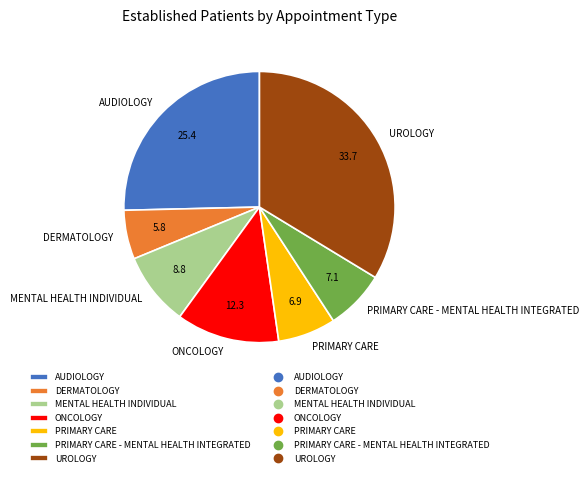

What is the smallest slice in the pie chart?

DERMATOLOGY